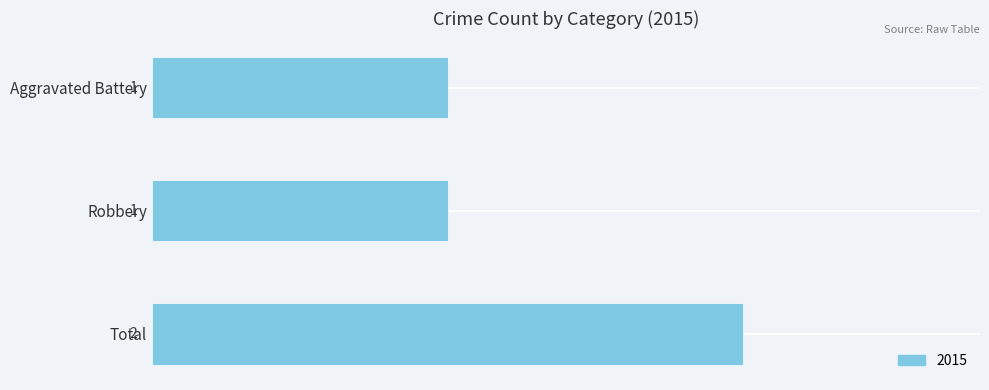

The value at Total is 2. True or false?

True